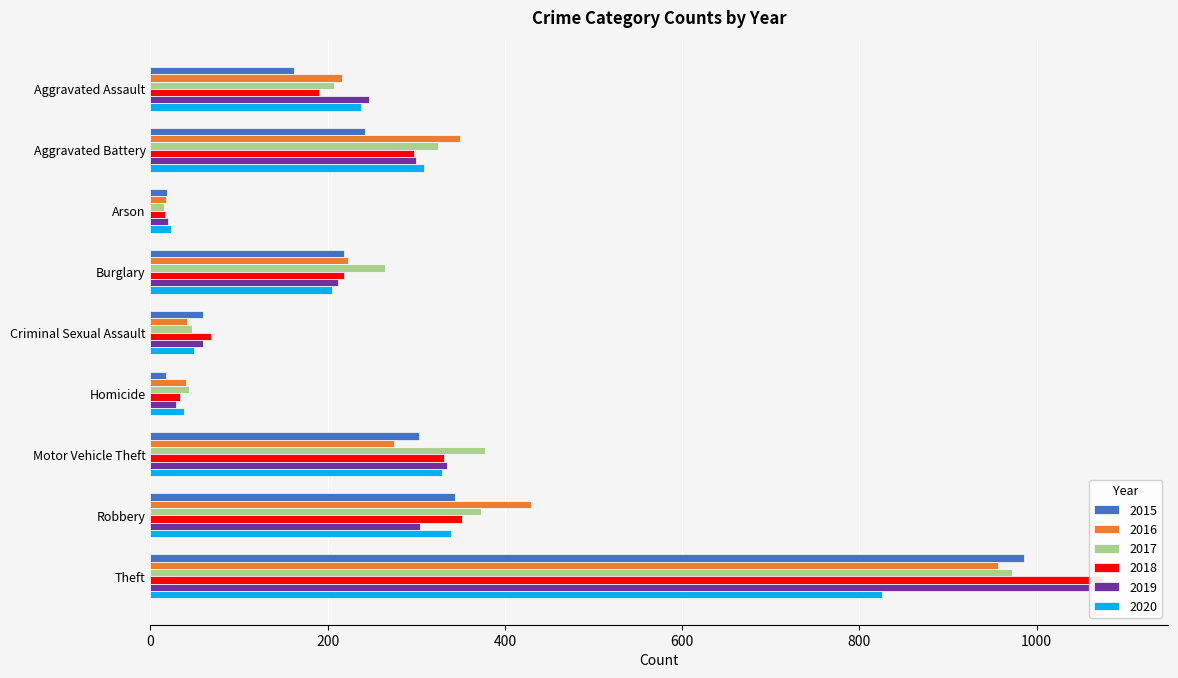

Is it true that 2016 equals 26 at Arson?

False